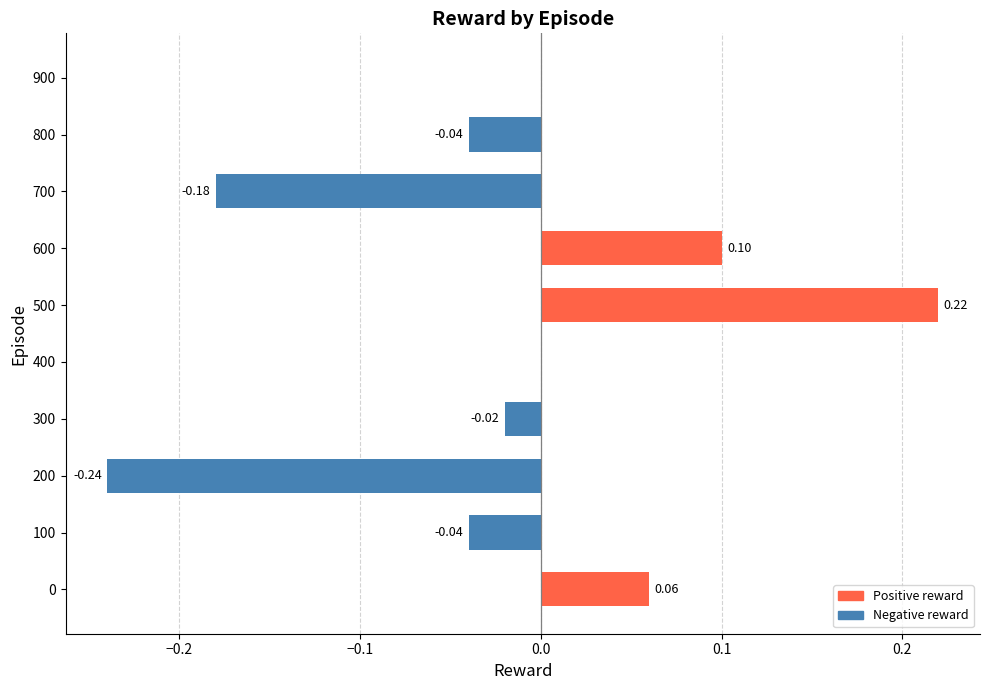

What is the change in value from 0 to 500?

+0.2